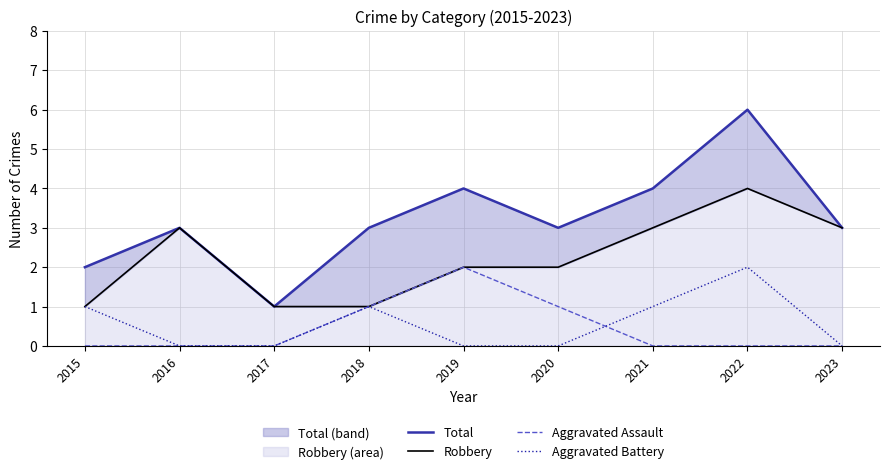

True or false: Aggravated Battery has a value of 1 at 2021.

True